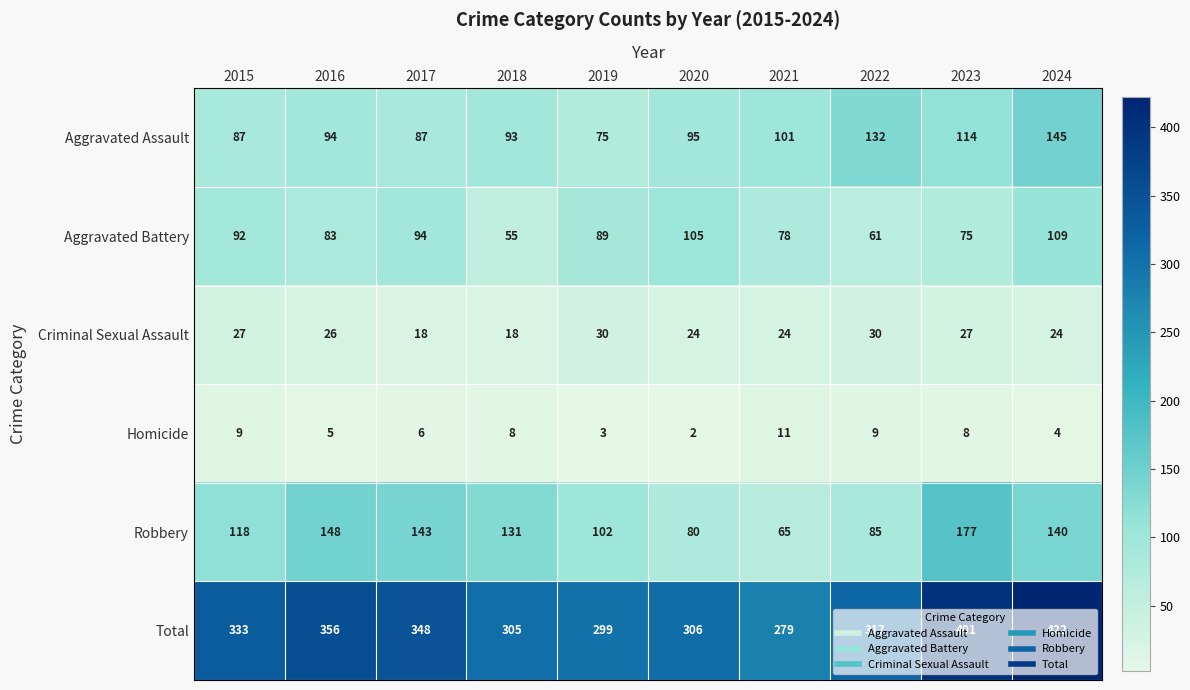

What is the difference between the maximum and second lowest values in the Homicide series?

8